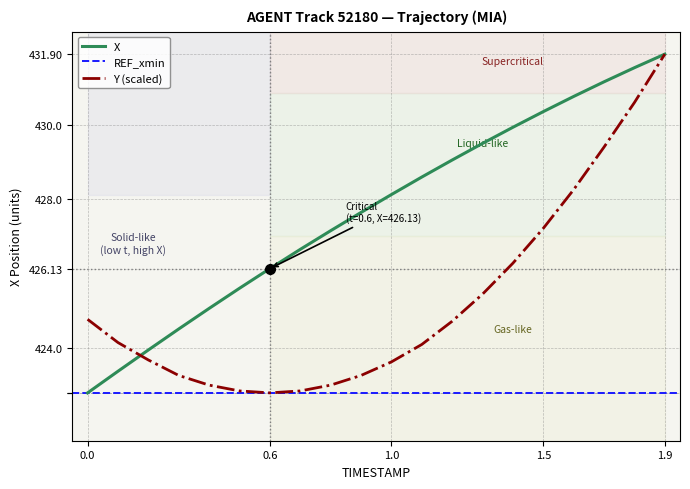

At how many categories does at least one series exceed 431?

3